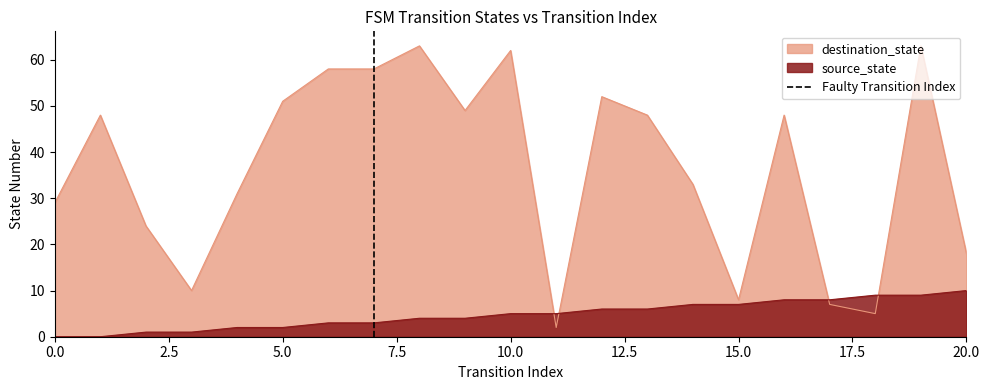

The destination_state series shows 51 at 5.0. True or false?

True